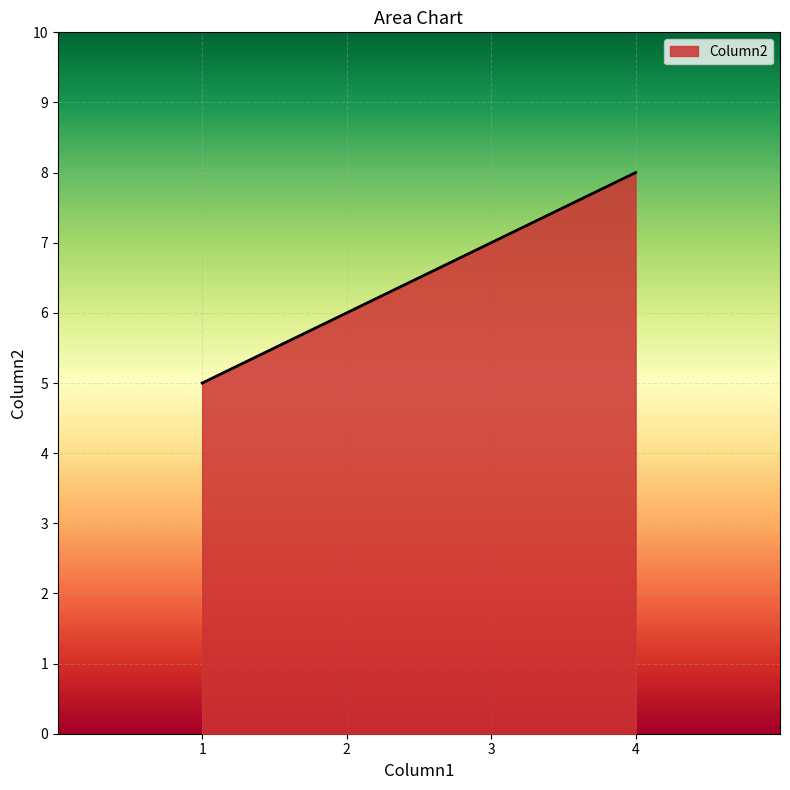

Is it true that the value at 1 is 8?

False